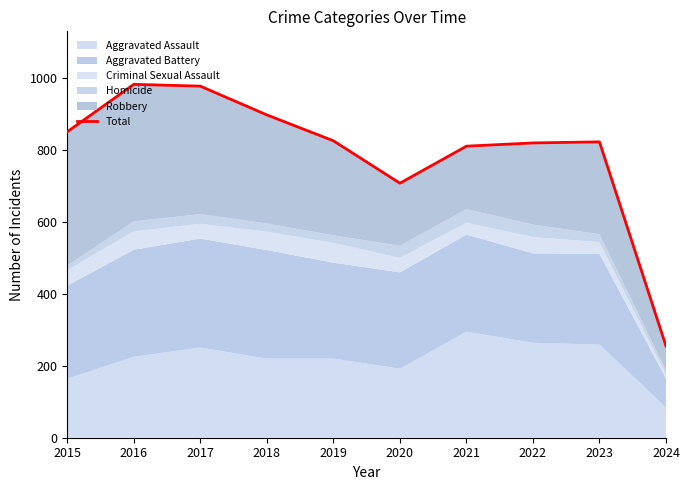

What is the approximate value at 2015, to the nearest 100?

900